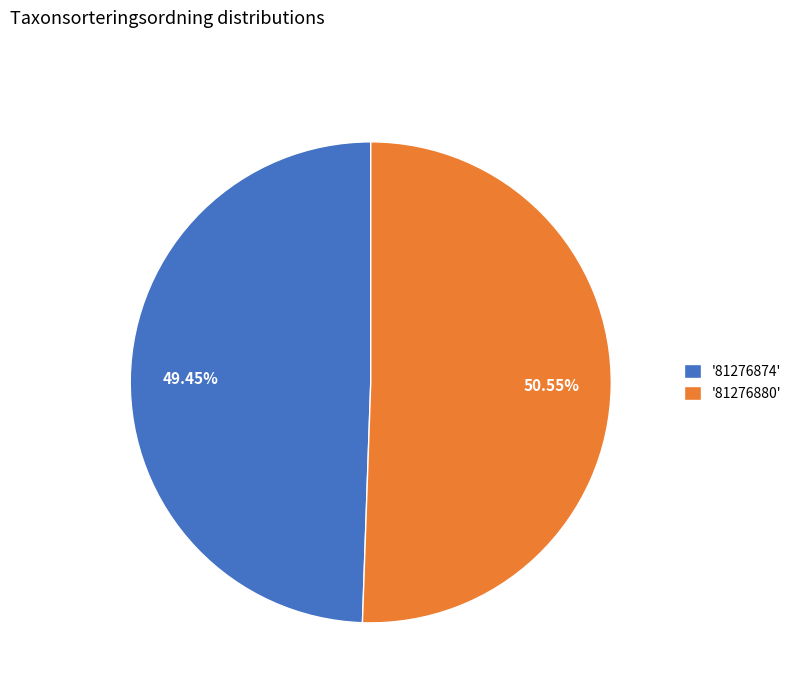

What is the ratio of the value at '81276874' to the value at '81276880'?

1.0